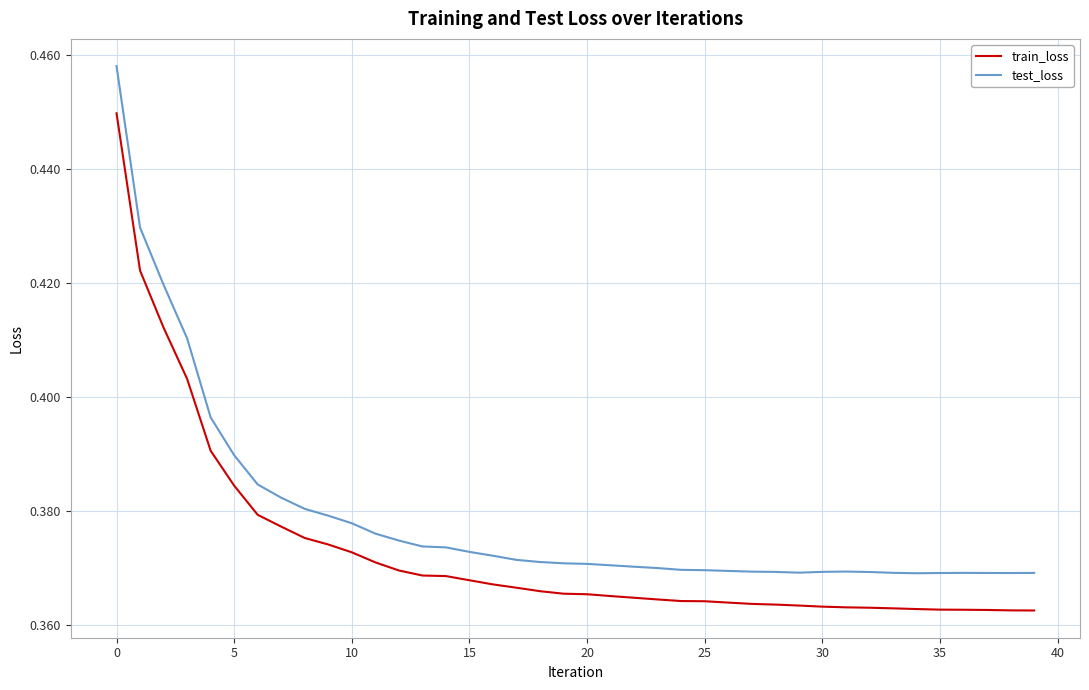

Which series has the largest range (max minus min)?

test_loss